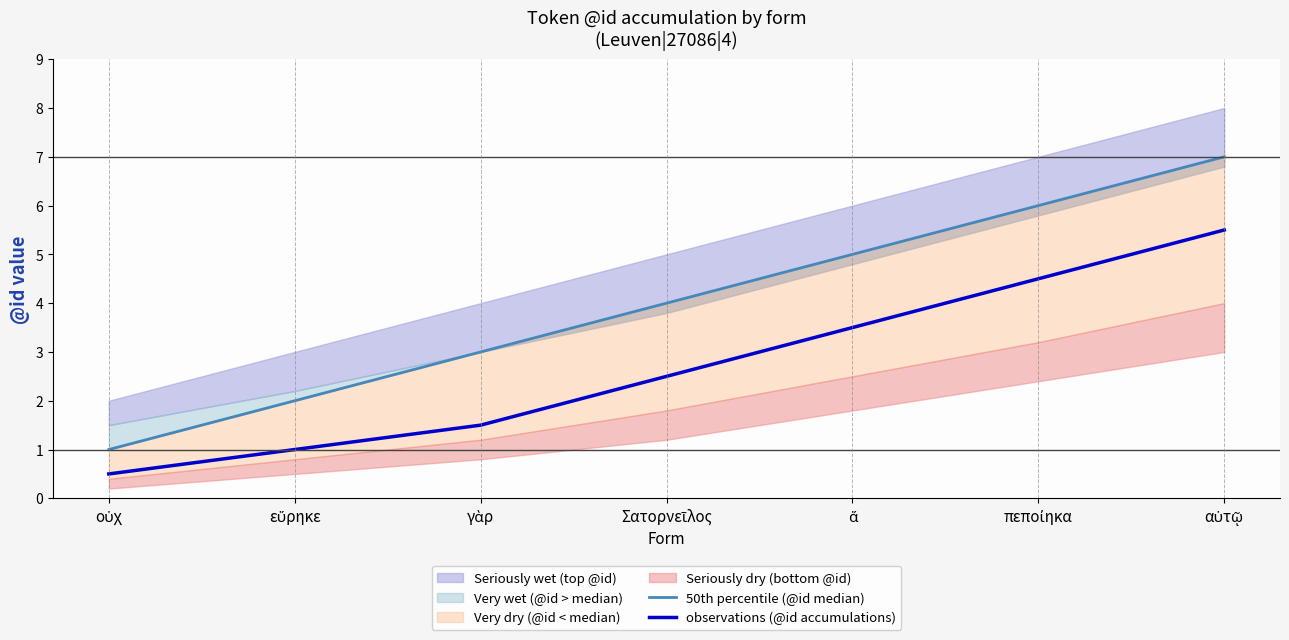

At which category is the sum across all series the highest?

αὐτῷ